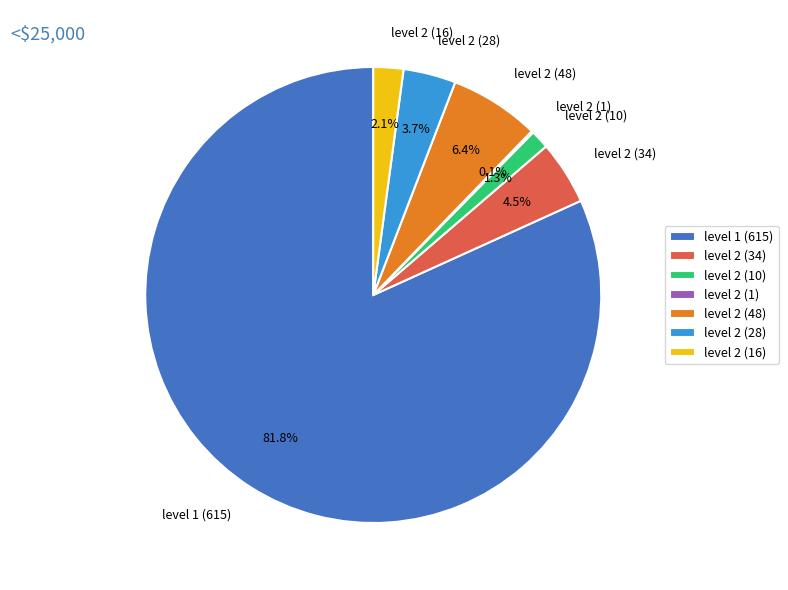

What is the largest slice in the pie chart?

level 1 (615)